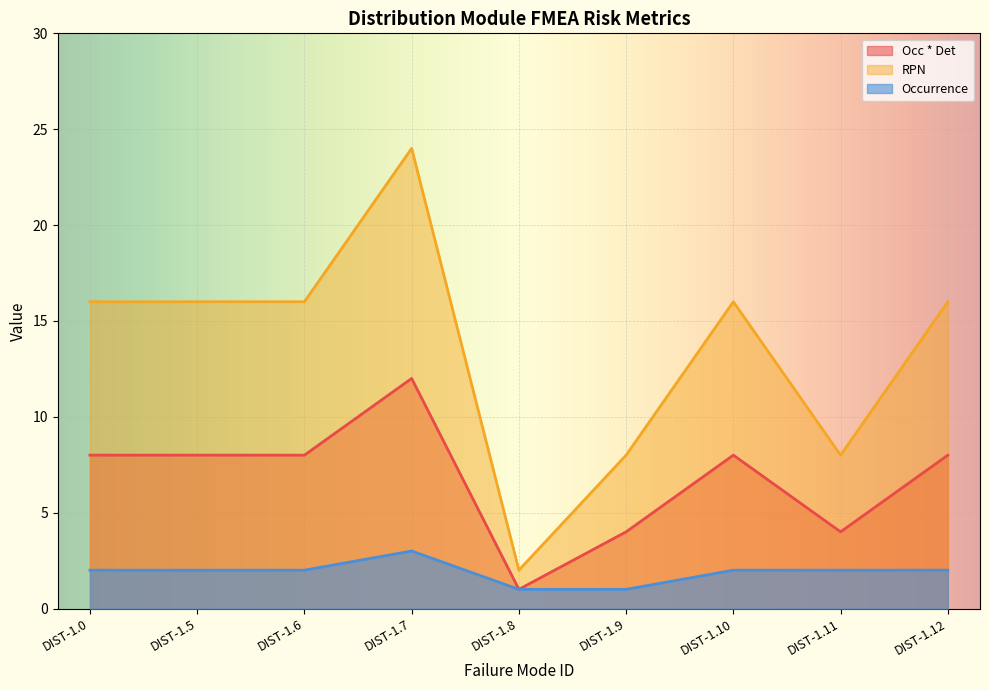

What is the average value of the RPN series?

14